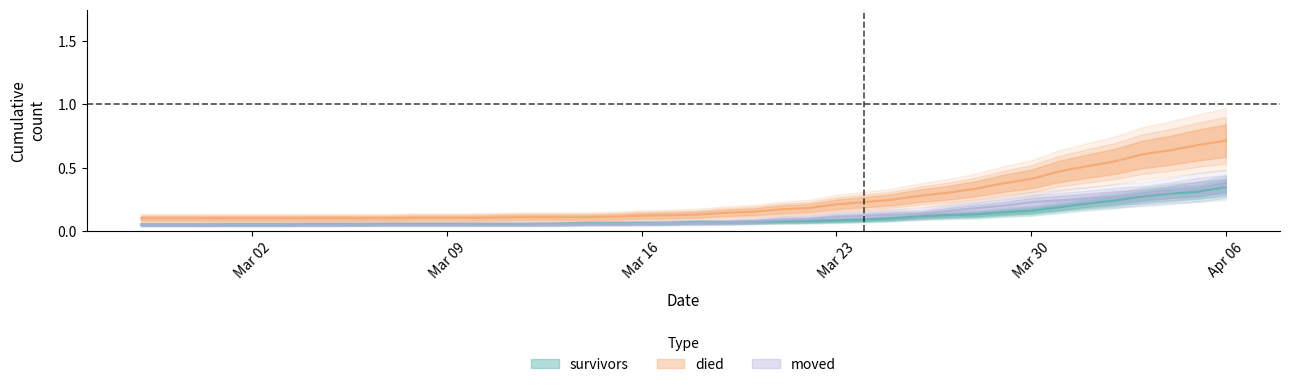

At which category is the sum across all series the highest?

Apr 06